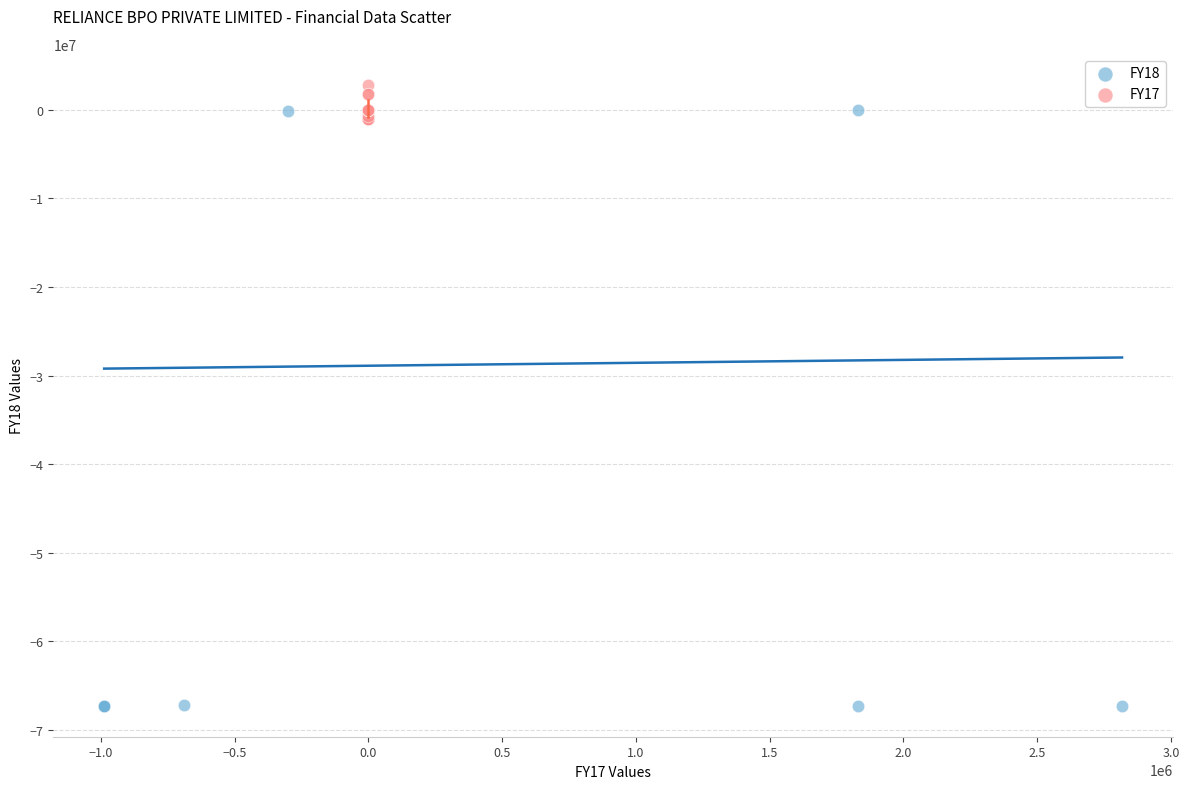

Which series has the largest Y range (max minus min)?

FY18